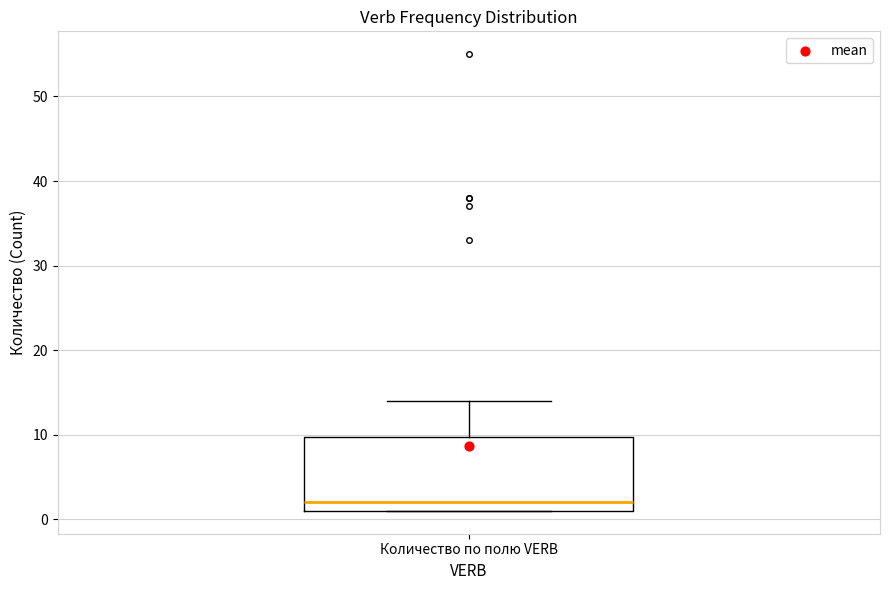

Read this box plot against the y-axis: the position of the median line, the range covered by the box, and the ends of both whiskers. The values are not printed on the chart, so give them approximately, as read against the axis.

median 2, box 1 to 10, whiskers 1 to 14